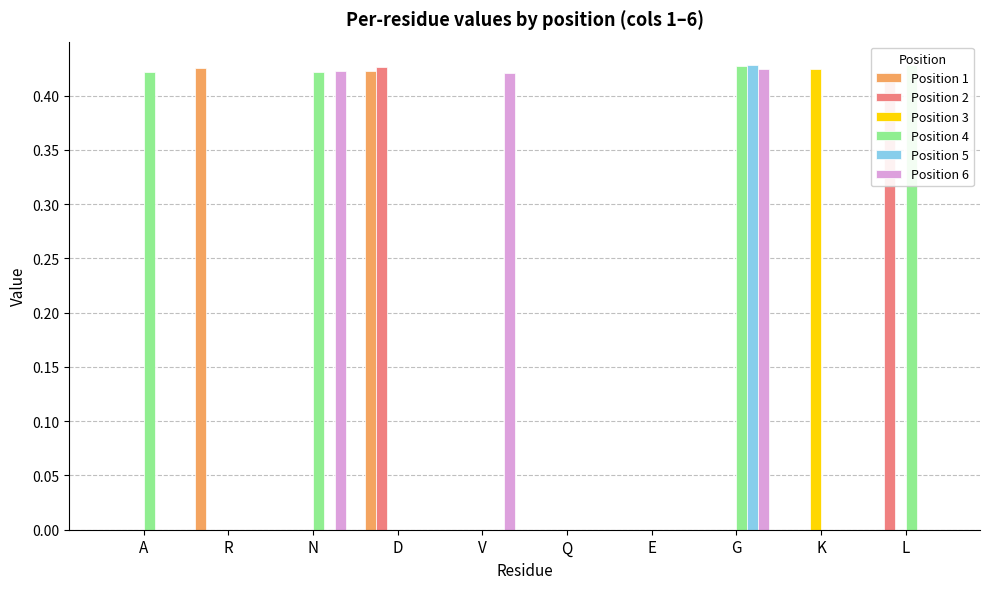

Count the number of categories in the chart.

10